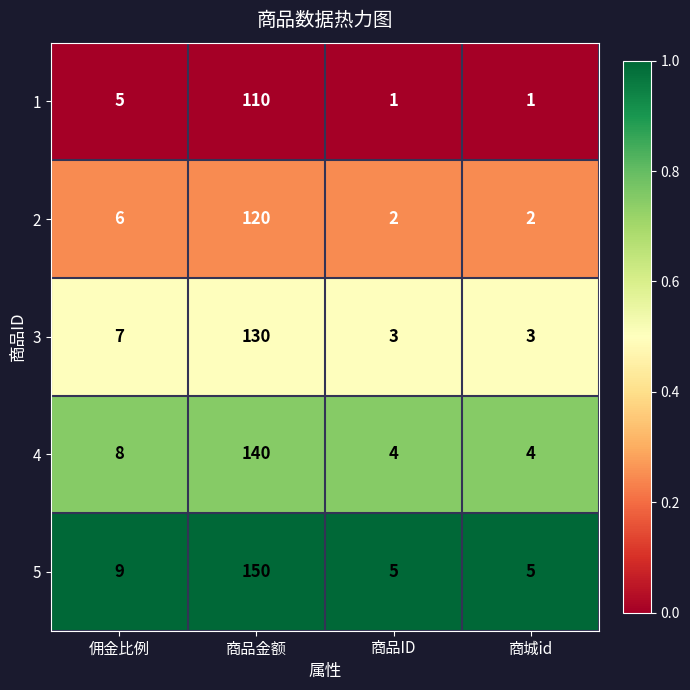

What is the approximate value of 5 at 佣金比例, to the nearest 10?

10